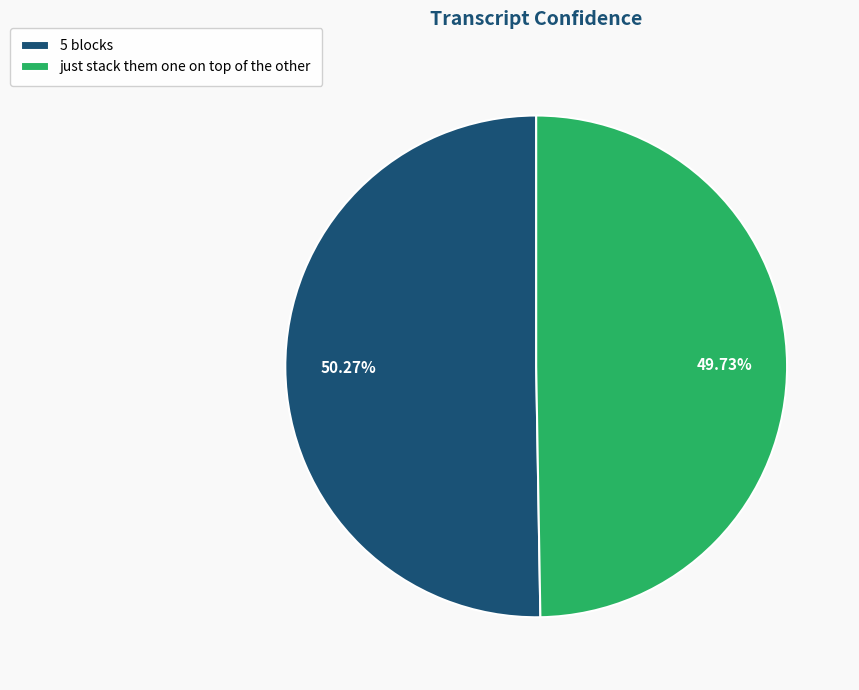

To the nearest percent, what is the average slice percentage?

50%